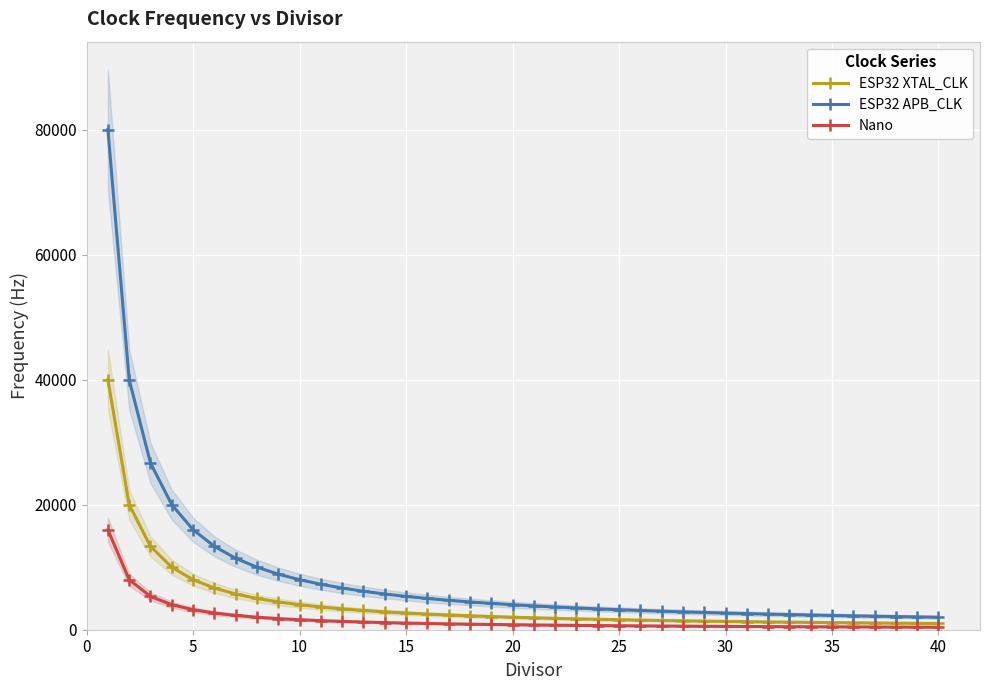

True or false: Nano and ESP32 XTAL_CLK cross at least once.

False